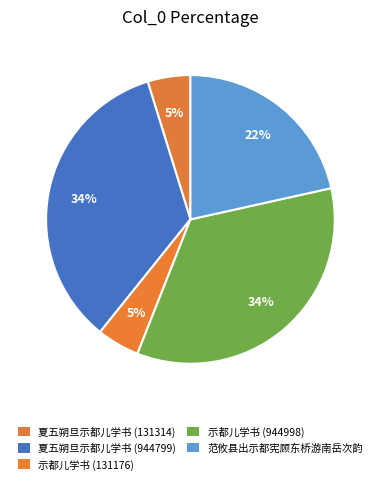

To the nearest percent, what is the combined percentage of 范攸县出示都宪顾东桥游南岳次韵 and 夏五朔旦示都儿学书 (944799)?

56%